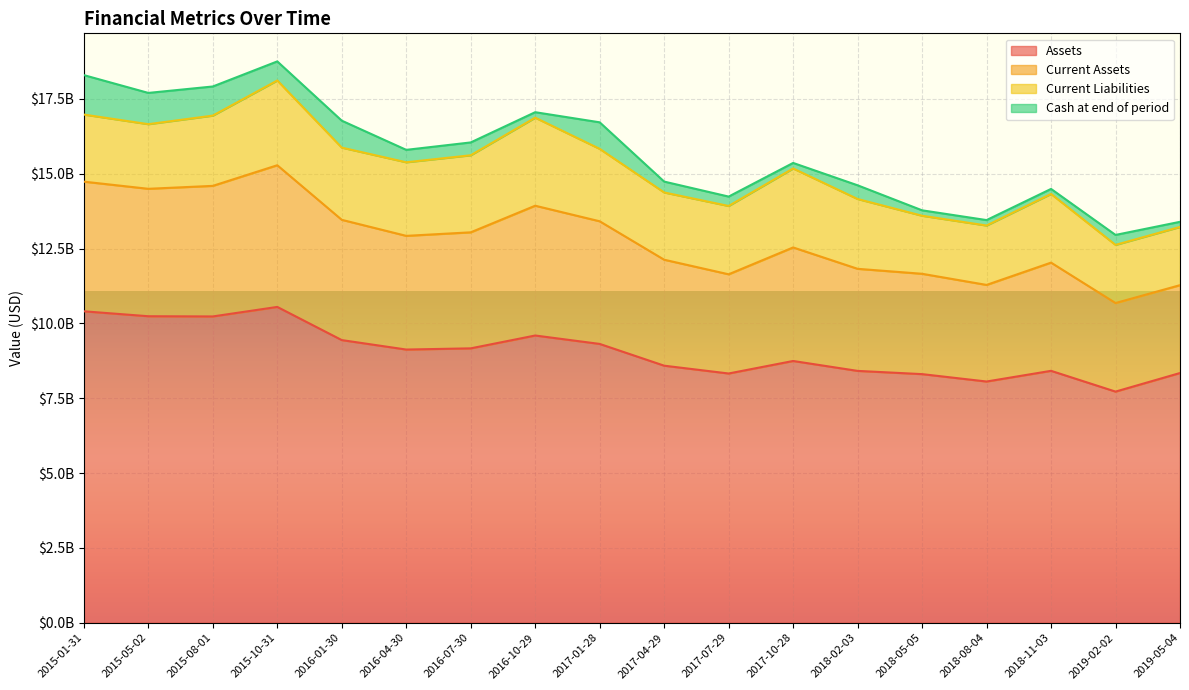

What is the total value across all series at 2018-08-04?

21327000000